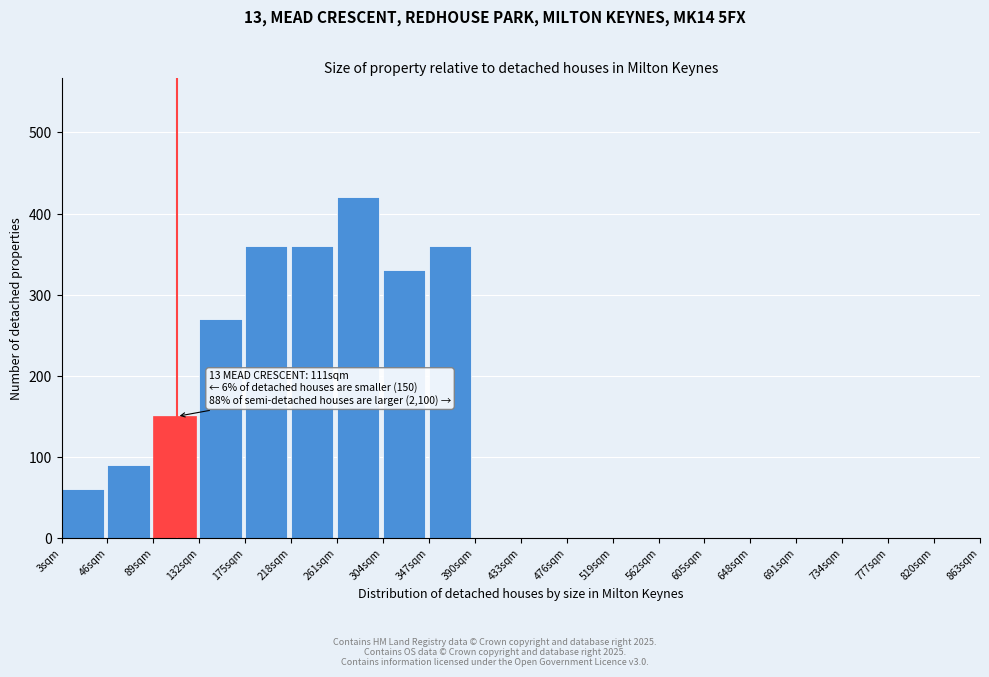

Which range on the x-axis has the tallest bar?

261 to 304